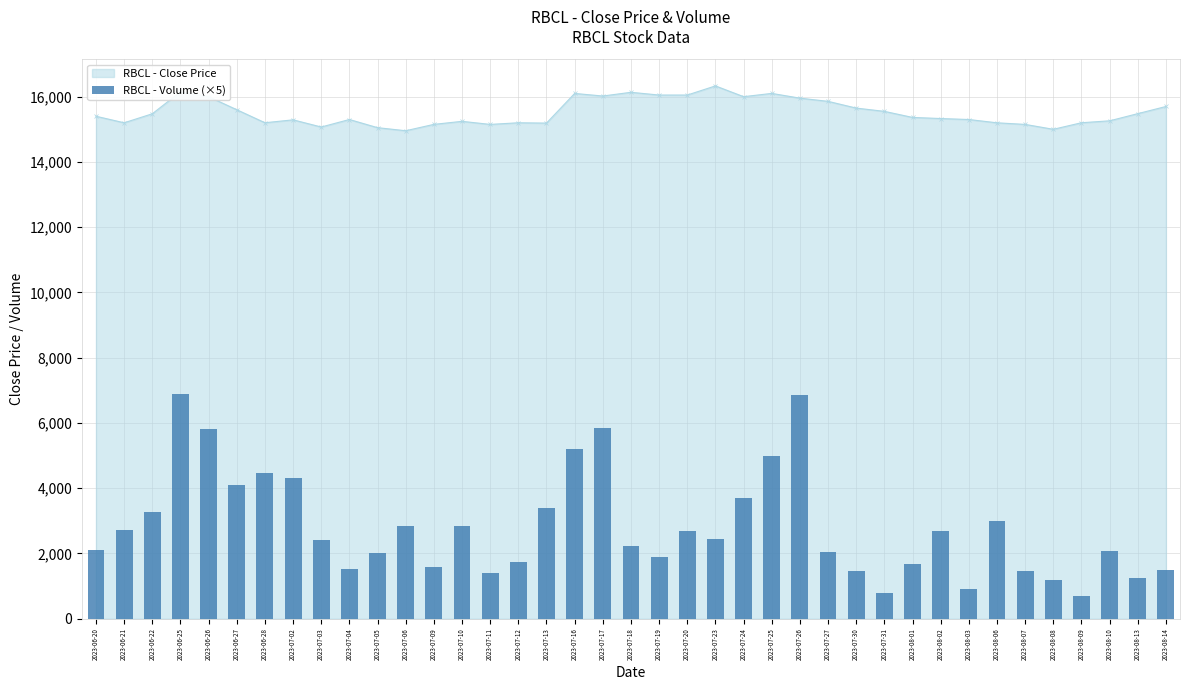

What is the sum of all values?

110075